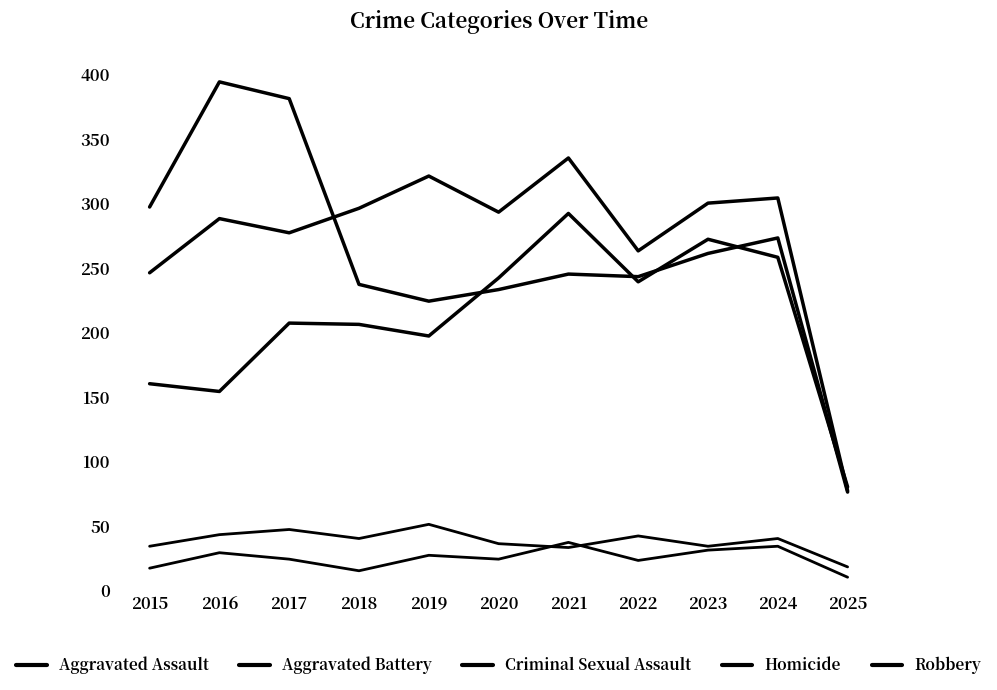

At how many categories does at least one series exceed 134?

10